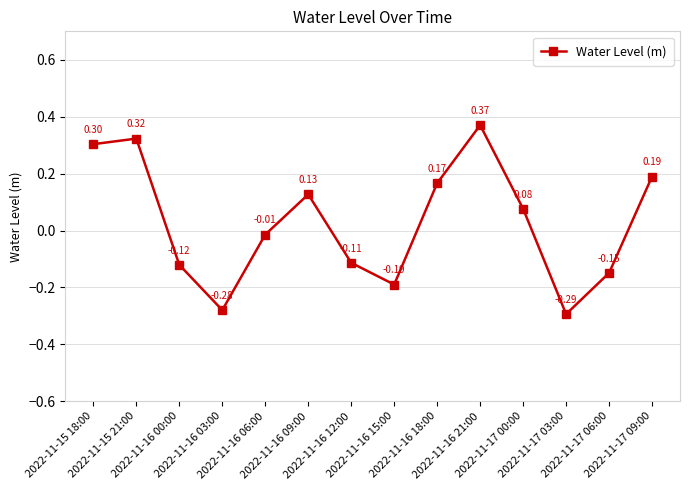

How many data points are less than 0?

7